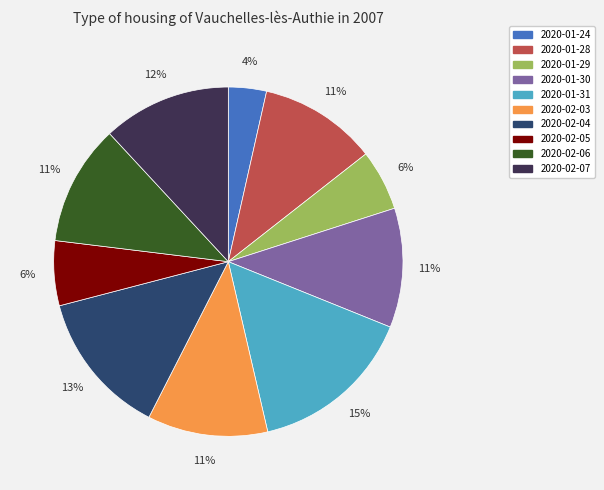

To the nearest percent, what is the average slice percentage?

10%